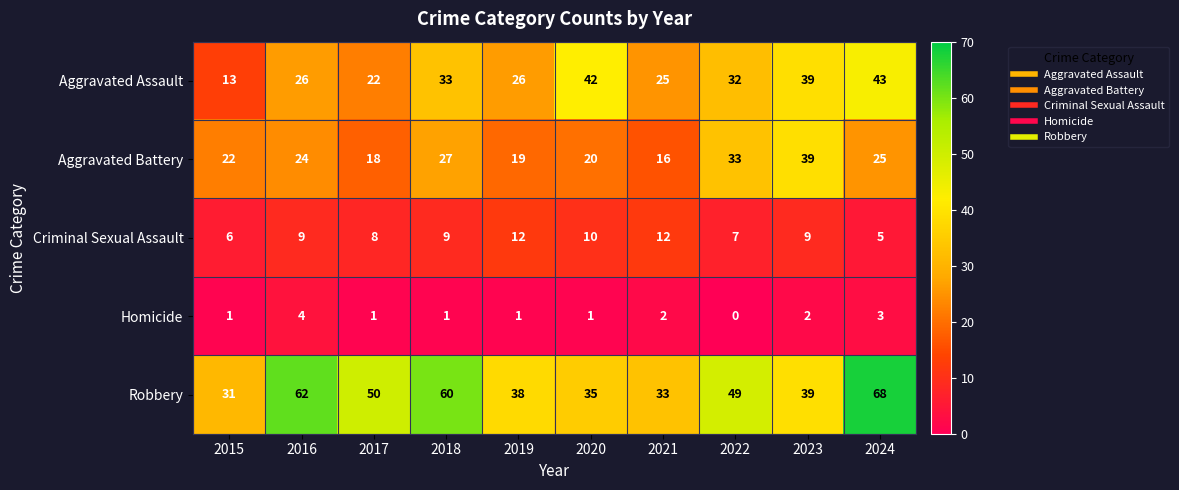

Is it true that Aggravated Assault equals 16 at 2019?

False